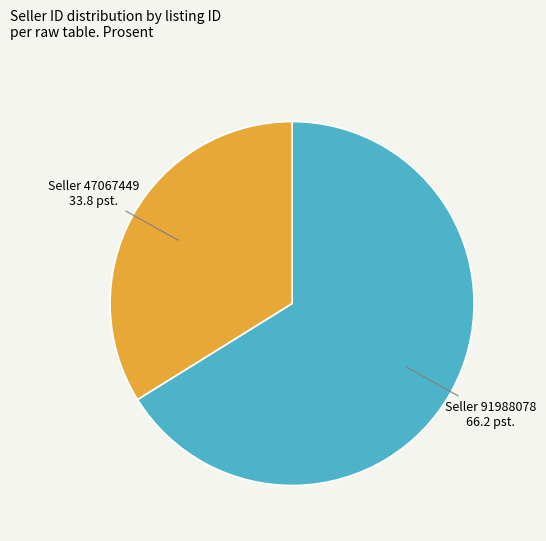

Is there a majority slice in this chart?

Yes